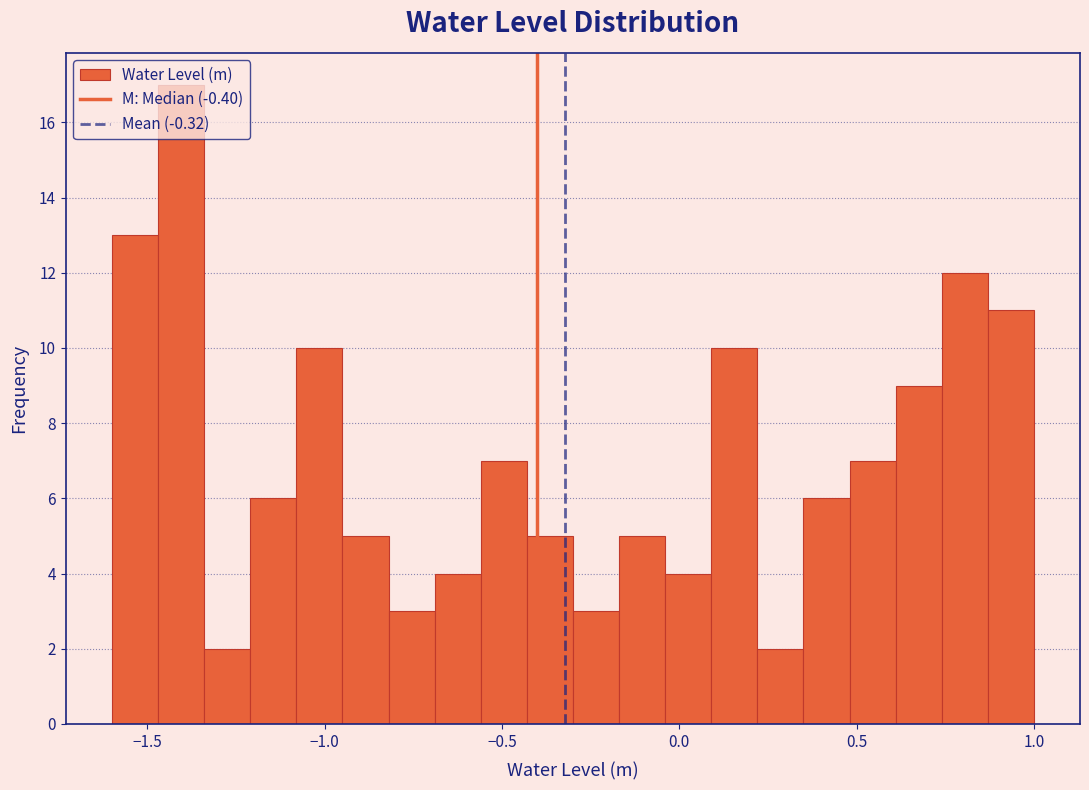

Read against the x-axis, roughly where is the centre of the tallest bar?

-1.40